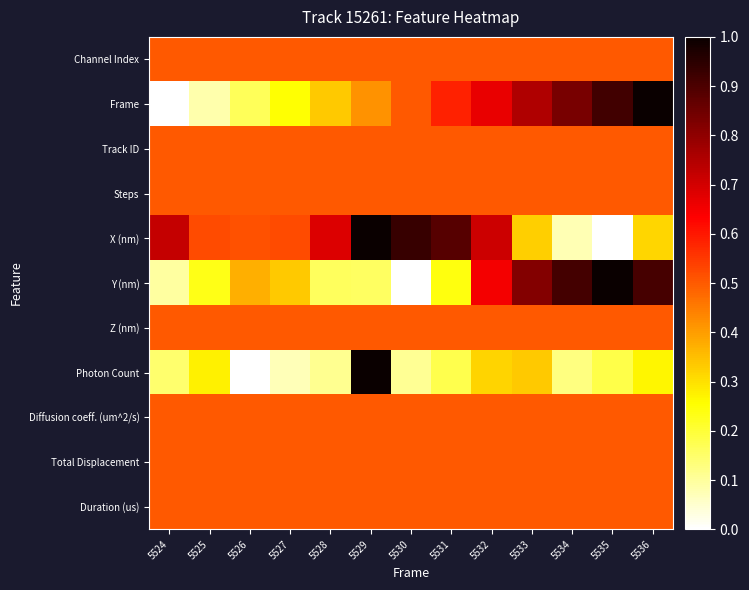

What is the maximum value shown in the chart?

1.0